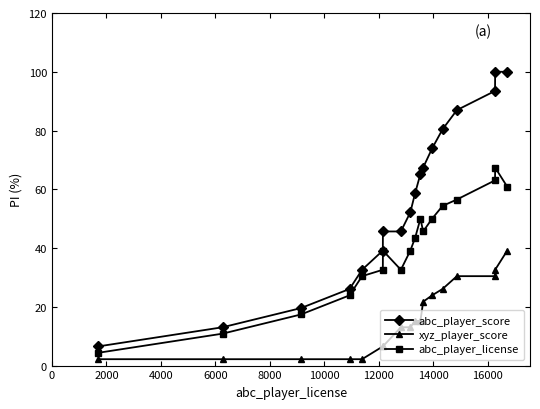

What is the sum of all abc_player_score values?

1006.5